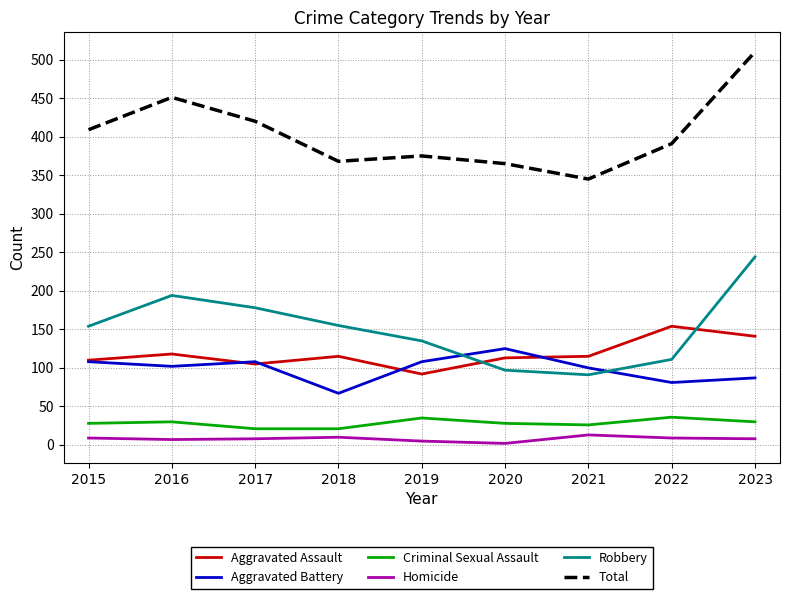

True or false: Criminal Sexual Assault and Aggravated Assault cross at least once.

False